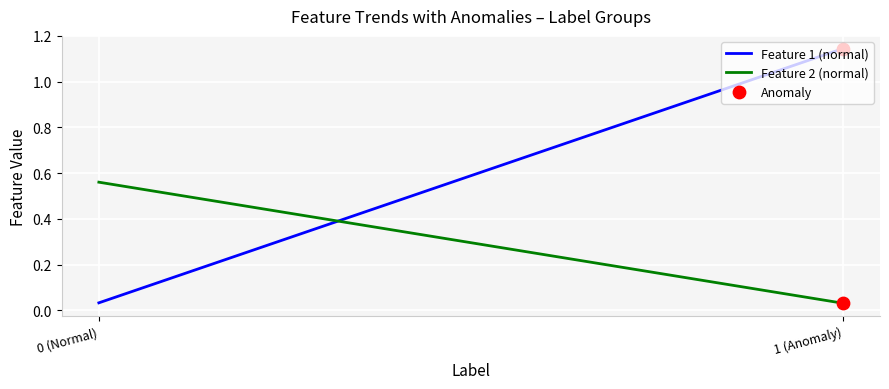

Which series reaches the maximum Y coordinate?

Feature 1 (normal)